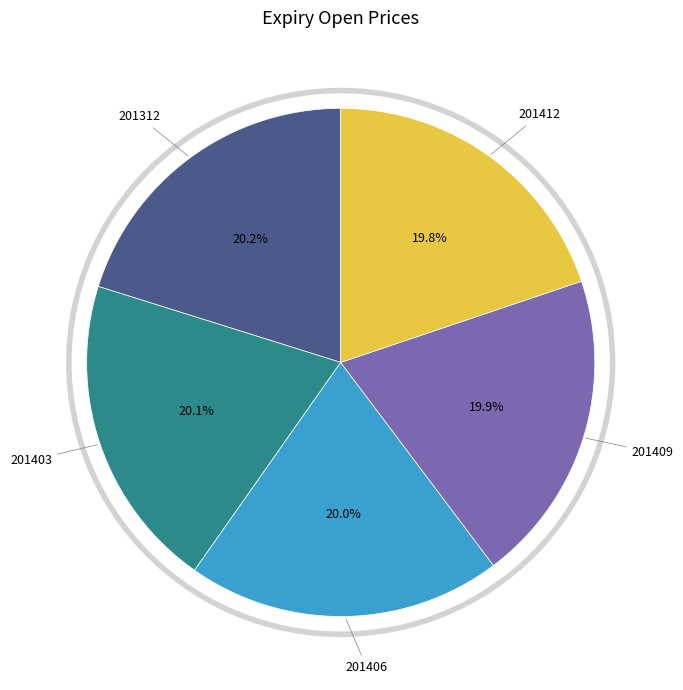

Does any single category account for the majority?

No